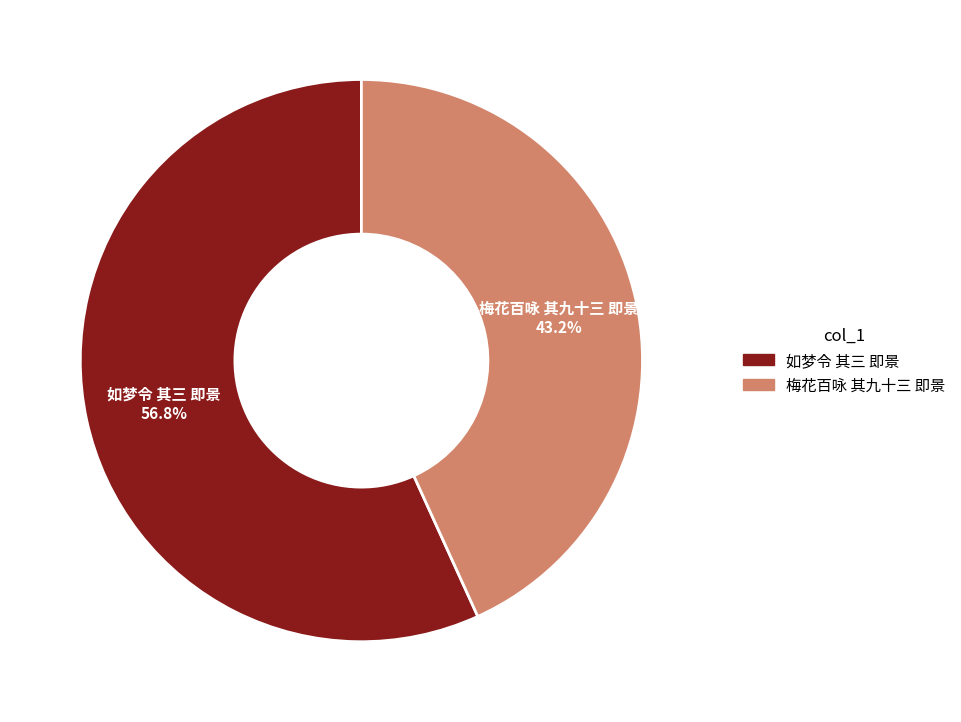

Approximately how many times larger is the value at 如梦令 其三 即景 compared to 梅花百咏 其九十三 即景?

1.3